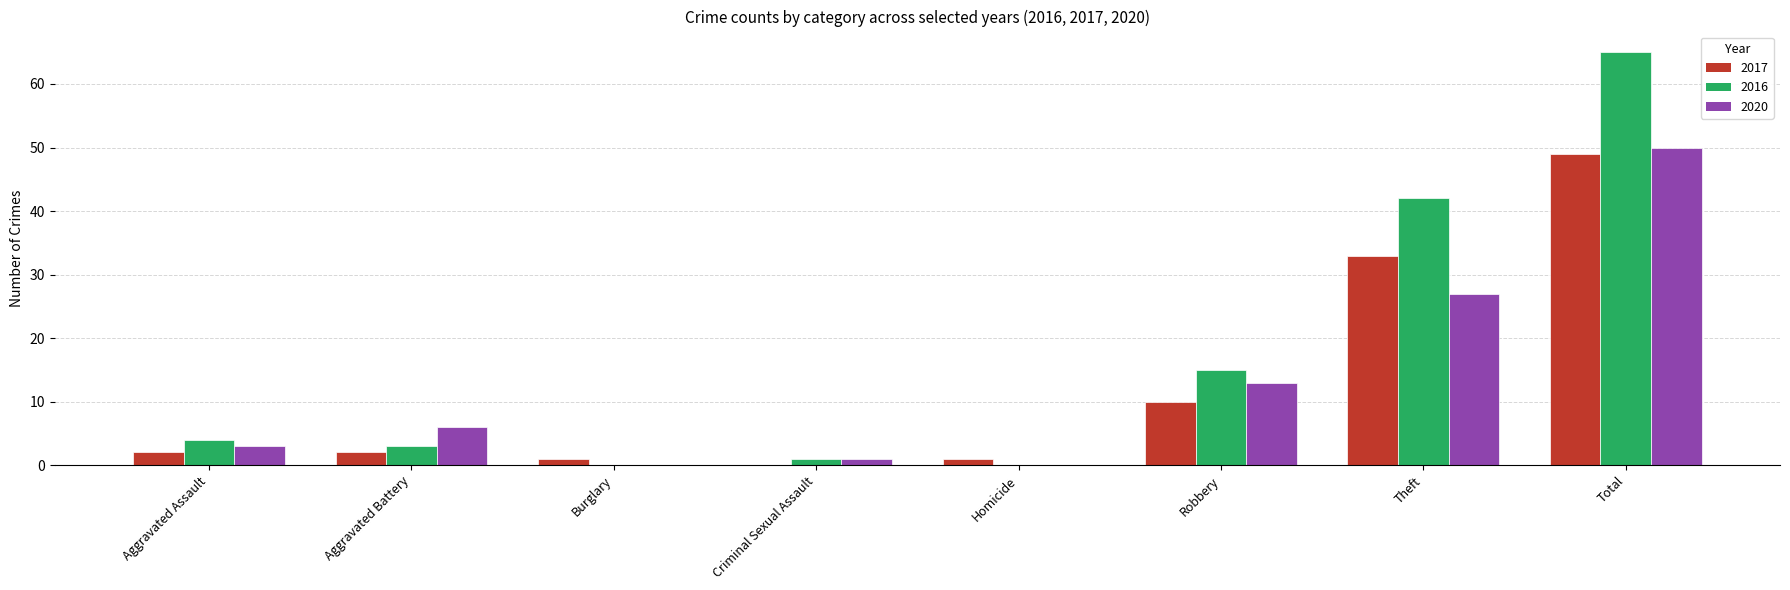

Reading left to right, what are all the values shown in this chart?

2017: 2	2	1	0	1	10	33	49
2016: 4	3	0	1	0	15	42	65
2020: 3	6	0	1	0	13	27	50